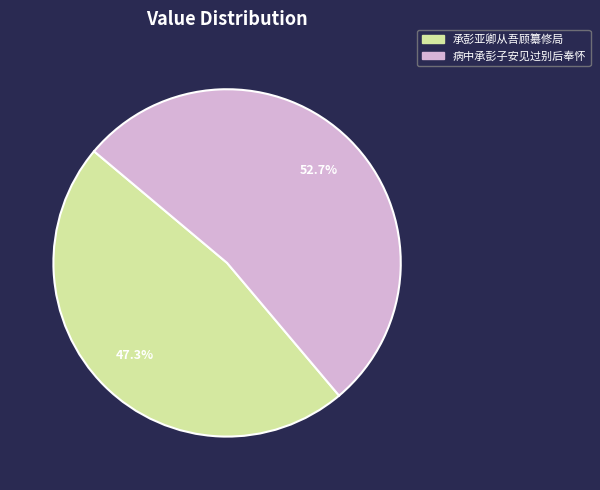

Between 病中承彭子安见过别后奉怀 and 承彭亚卿从吾顾纂修局, which is larger?

病中承彭子安见过别后奉怀